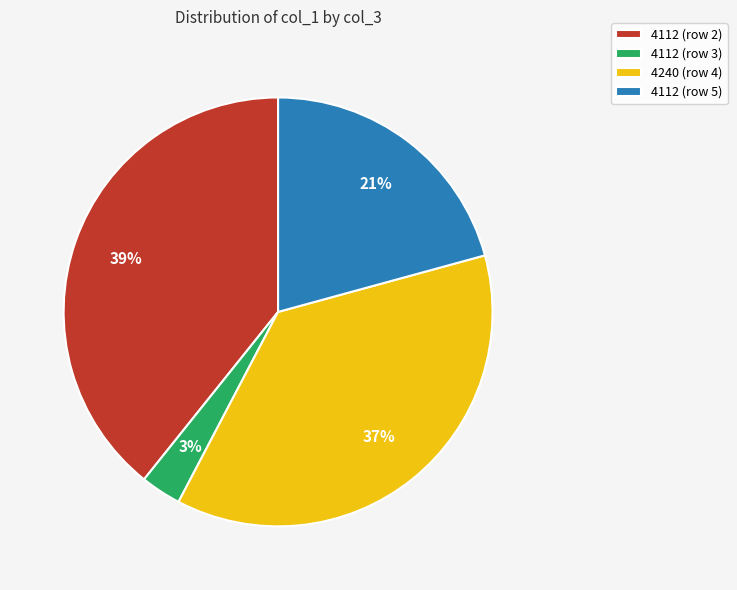

Which slice is the smallest?

4112 (row 3)